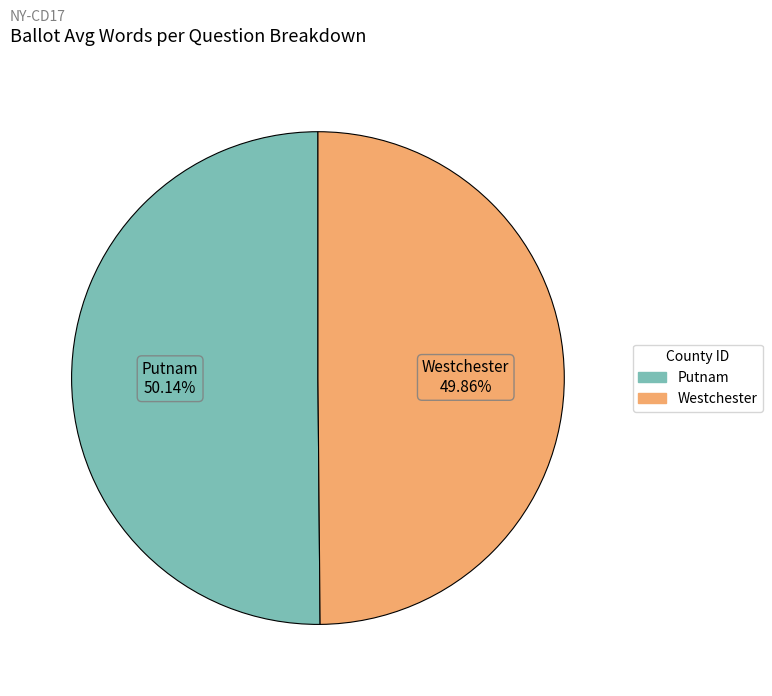

Is there any slice that represents more than half of the pie?

Yes